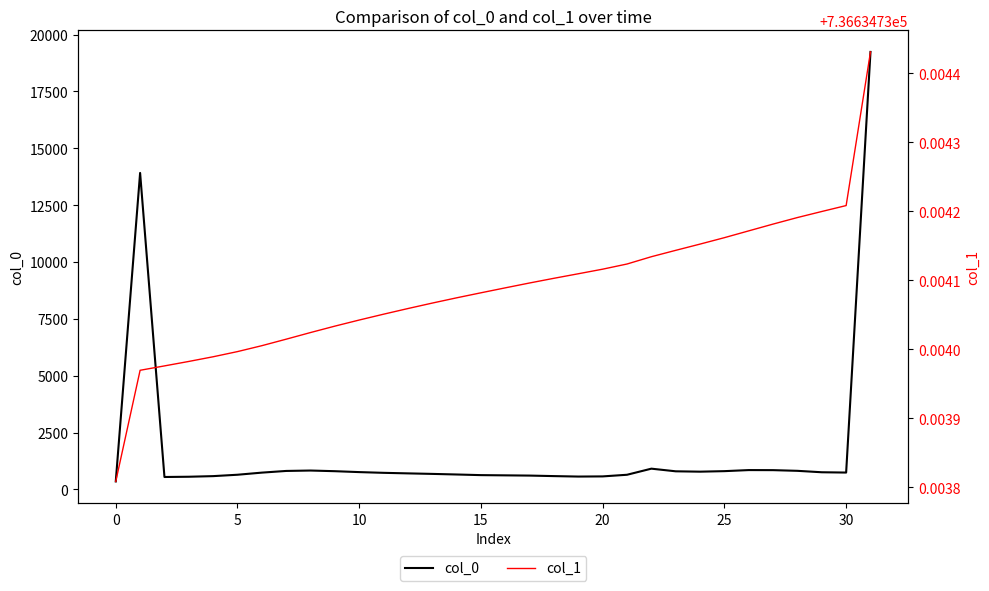

What is the value of the col_0 point at the 30th from the left?

756.0